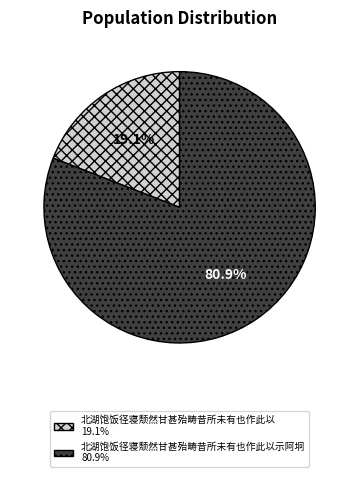

Is there any slice that represents more than half of the pie?

Yes